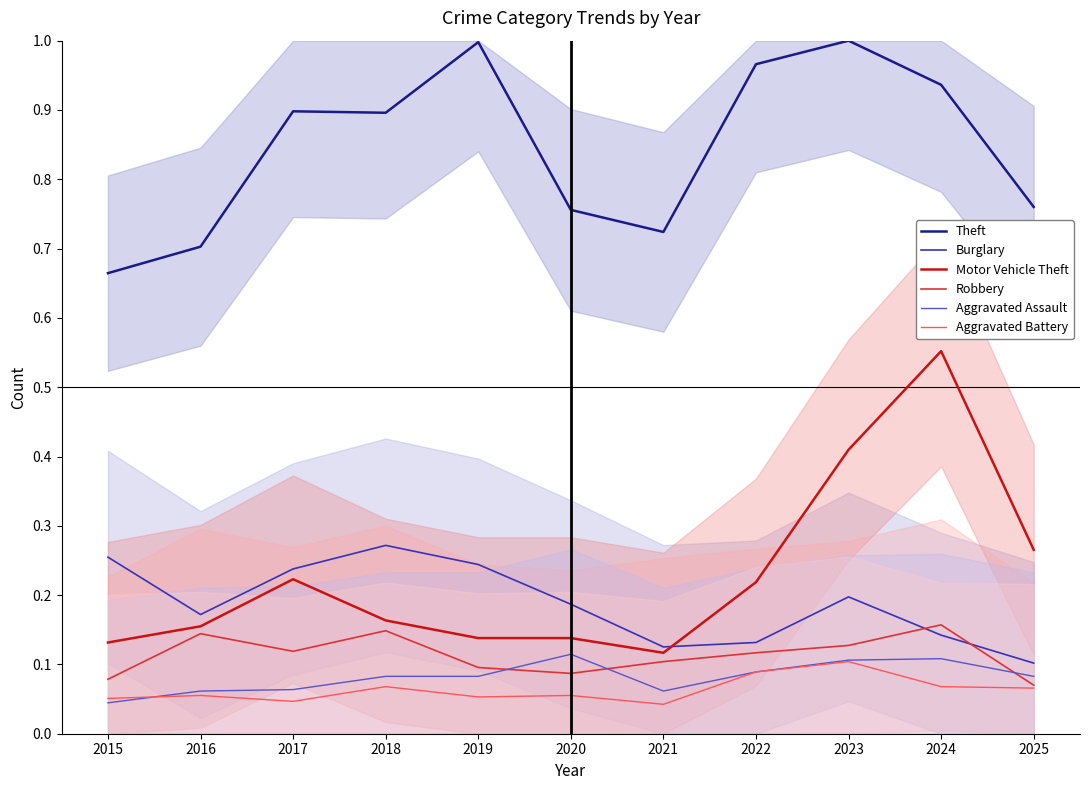

Does the chart display data point markers on the line(s)?

No